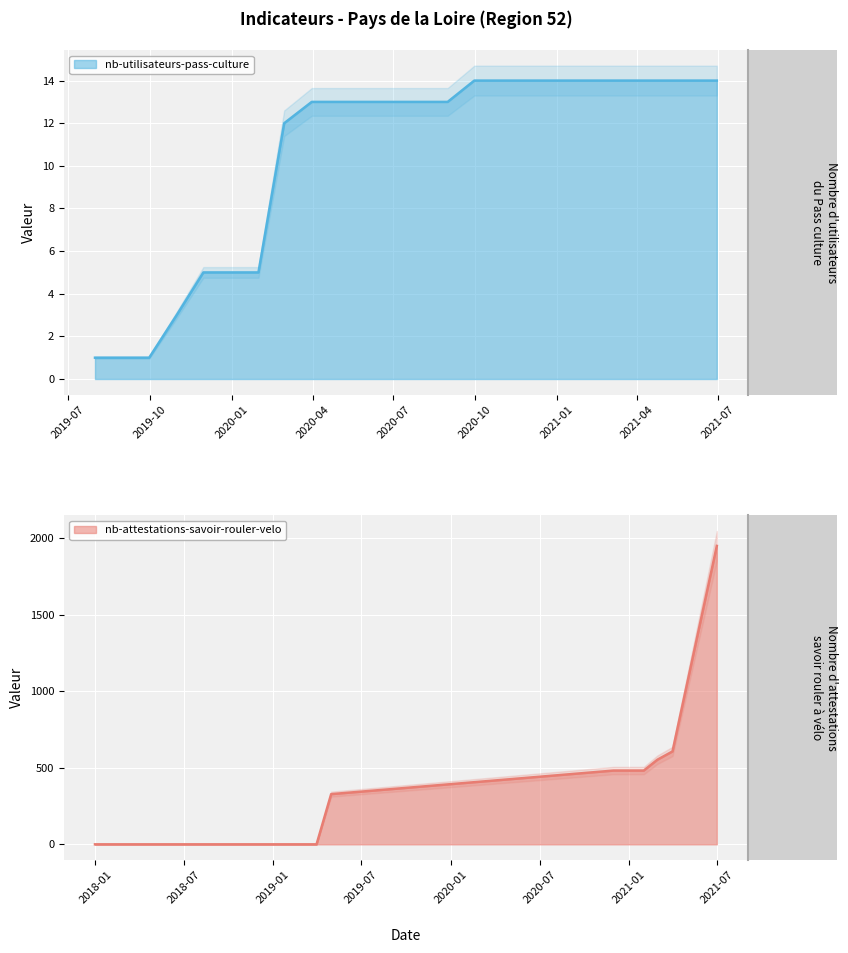

What position from the right is 2020-01?

8